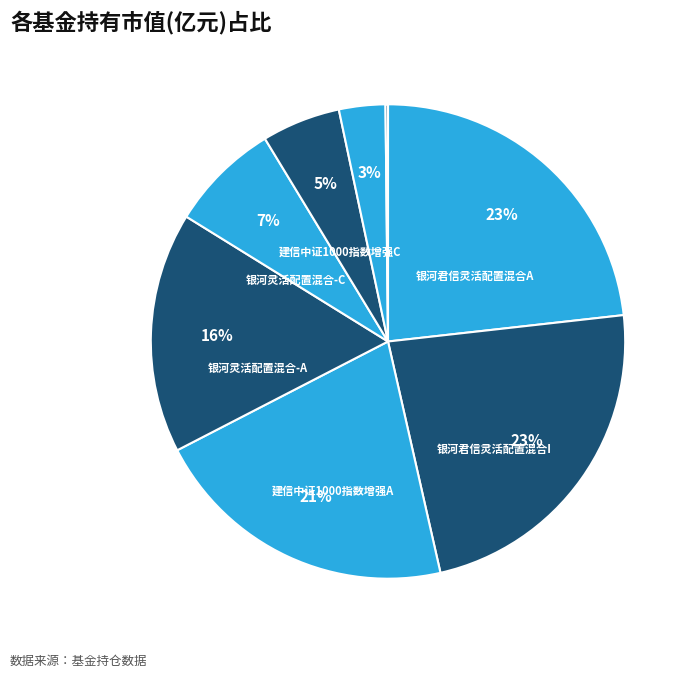

Does any single category account for the majority?

No